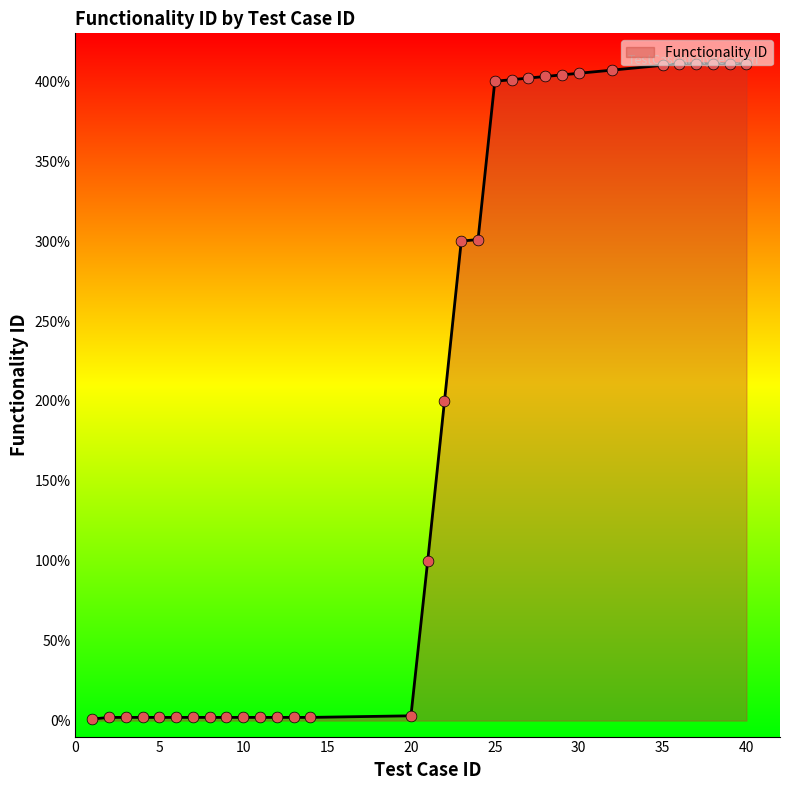

What is the greatest value displayed?

411